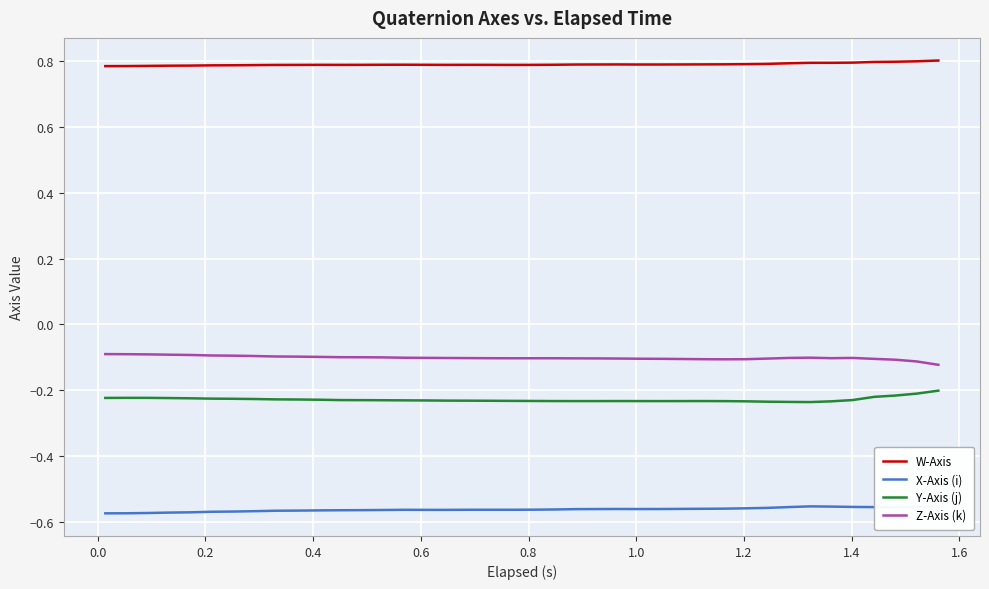

True or false: W-Axis has more than 0 points higher than both neighbors.

True